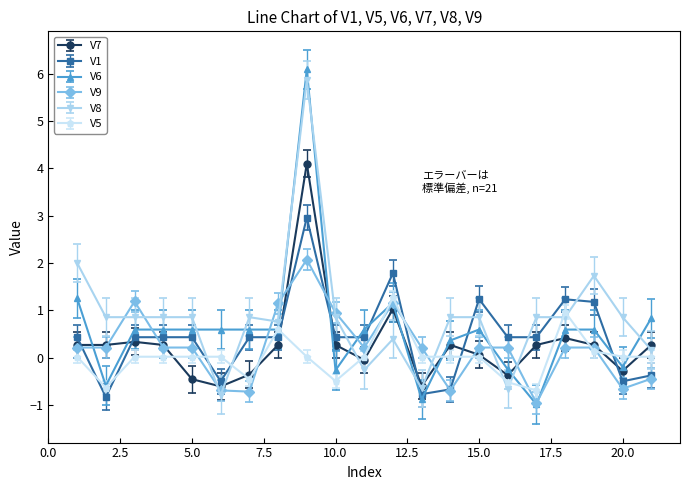

What is the value of the V6 point at the 7th from the left?

0.6